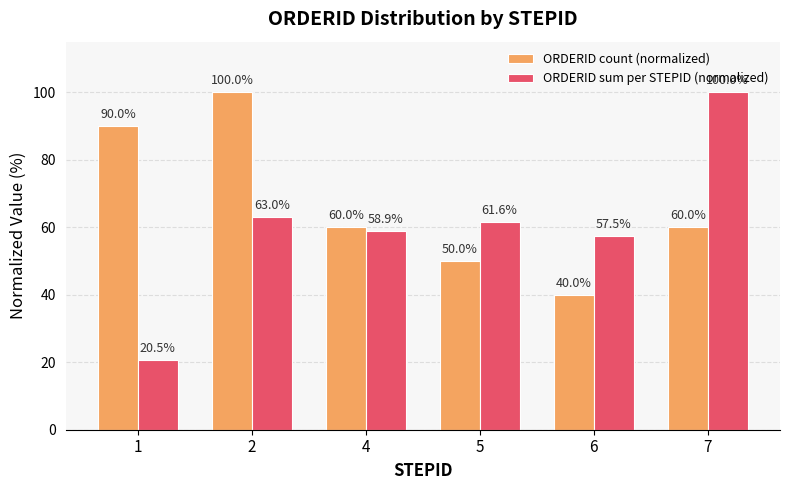

What is the value of the ORDERID count (normalized) bar at the 5th from the left?

40.0